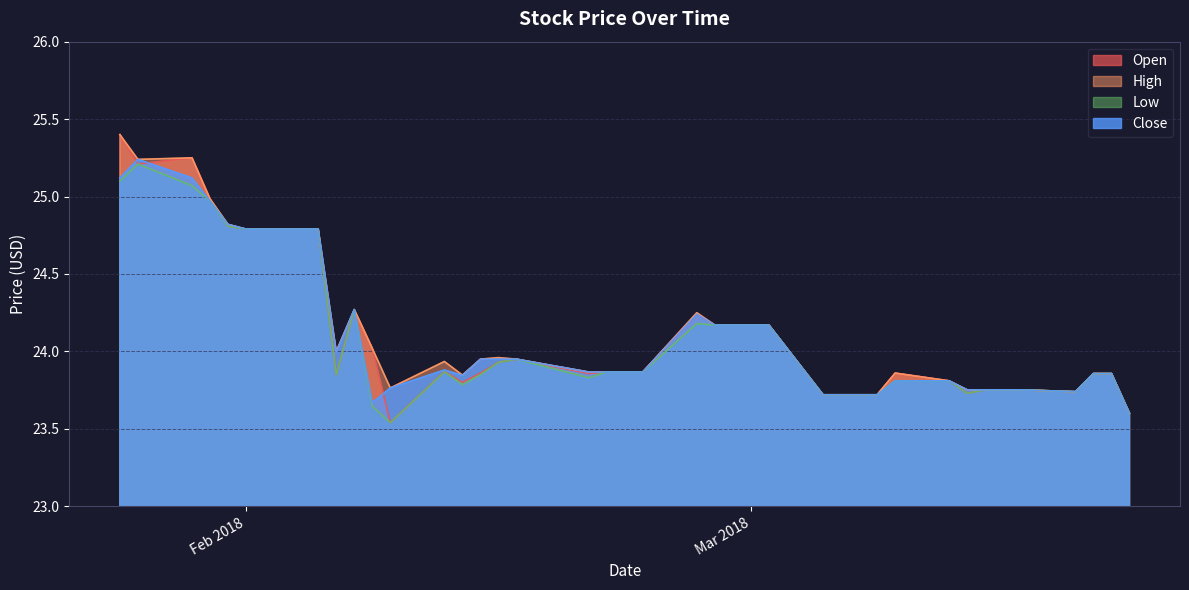

What is the label of the 19th point from the left?

2018-02-21